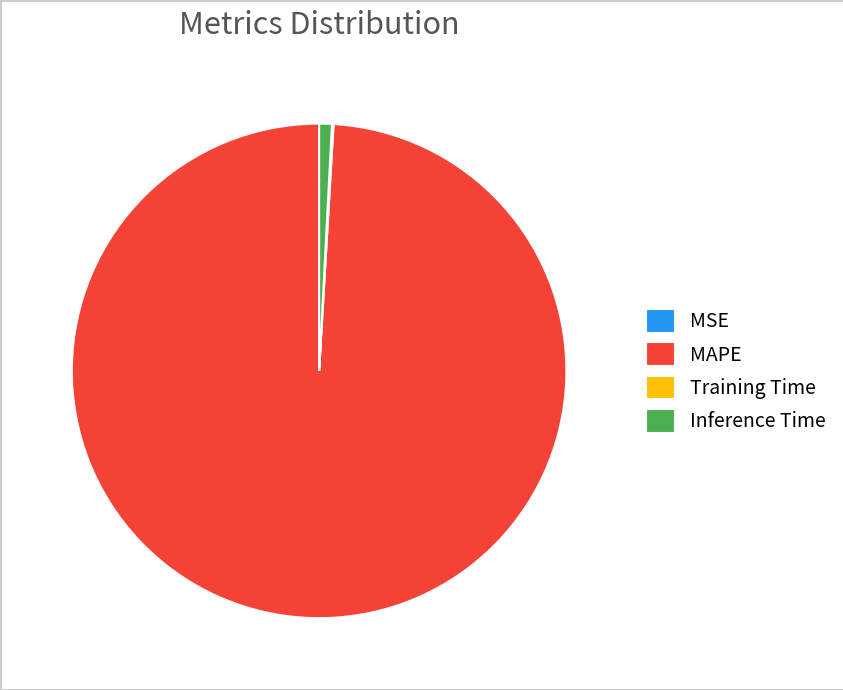

Does any single category account for the majority?

Yes